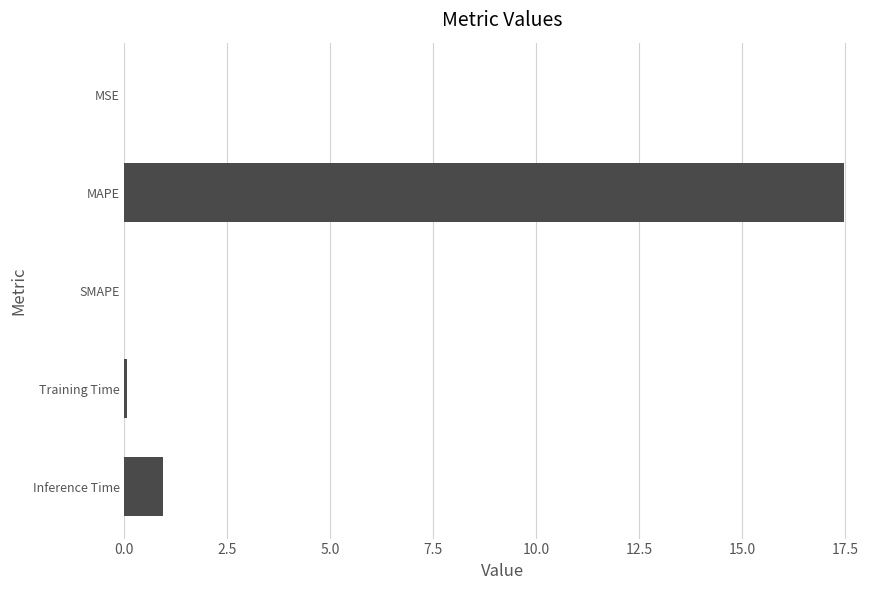

Which label corresponds to the largest value in the chart?

MAPE